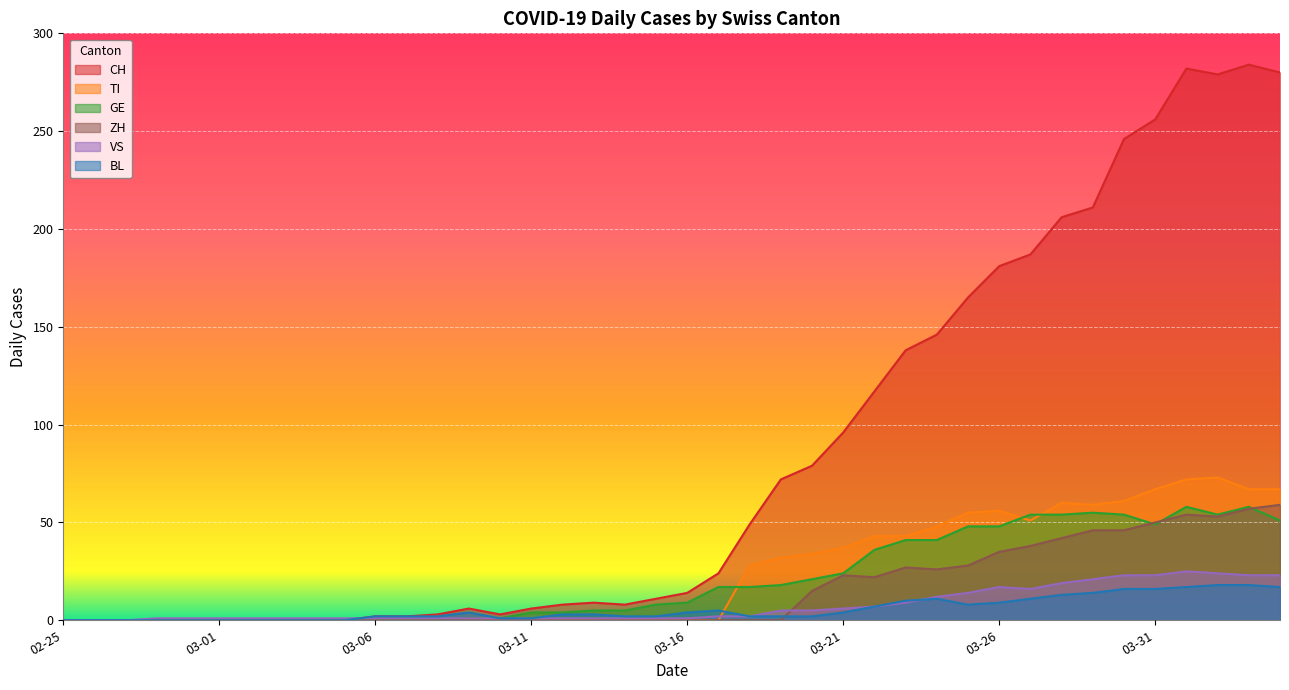

How many lines are shown in the chart?

6